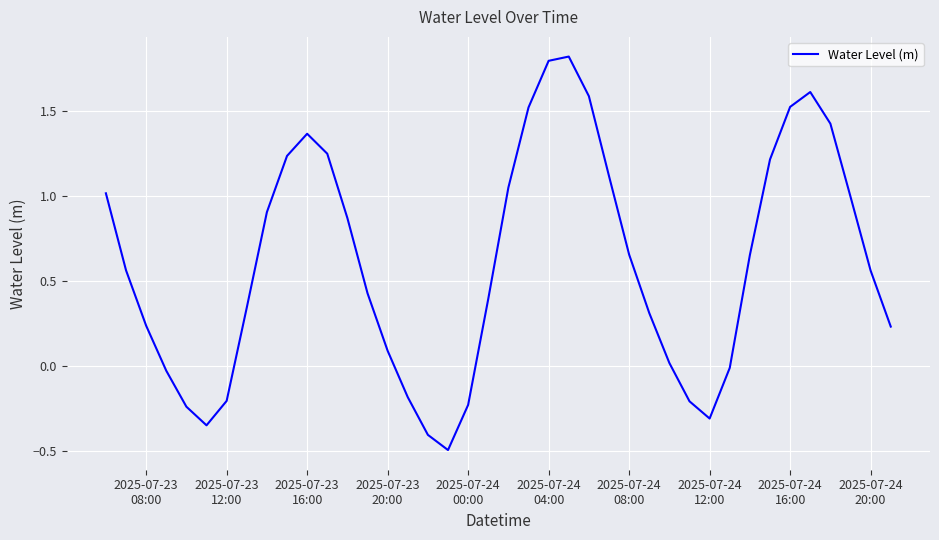

How many interior local peaks (higher than both neighbors) does the data have?

3